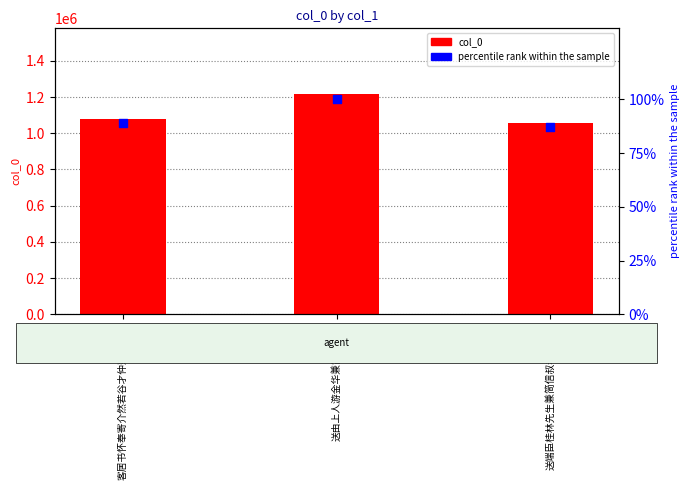

At how many categories does at least one series exceed 794830?

3